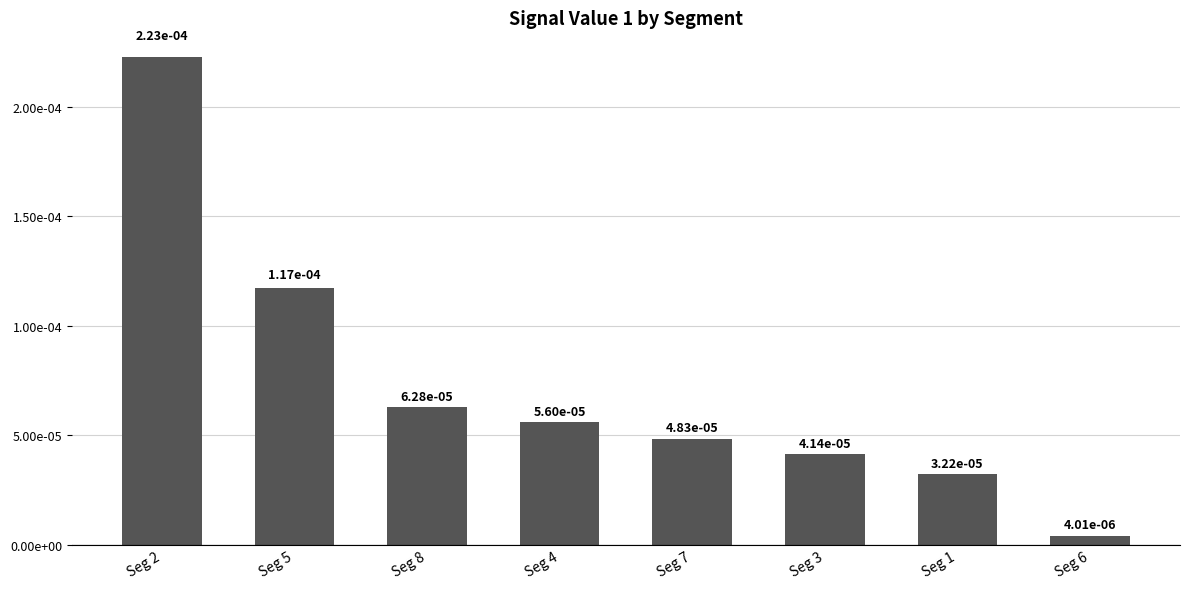

What is the label of the 7th bar from the left?

Seg 1